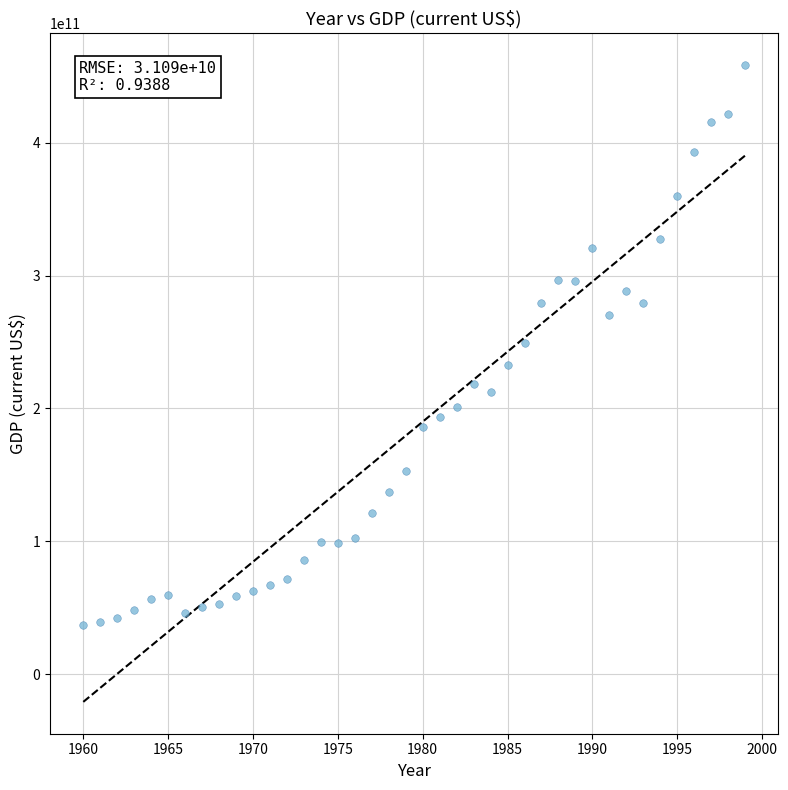

What is the range of X values (max minus min)?

39.0